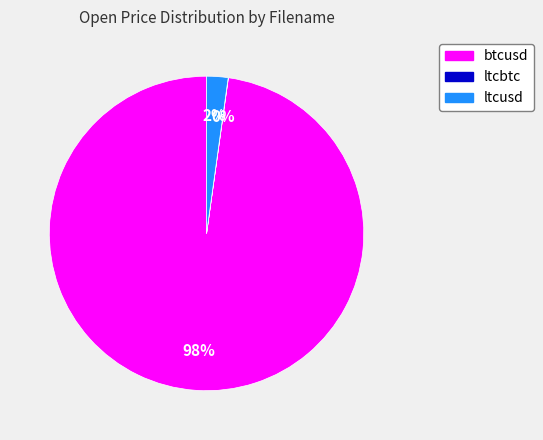

Which category has the biggest portion of the pie?

btcusd